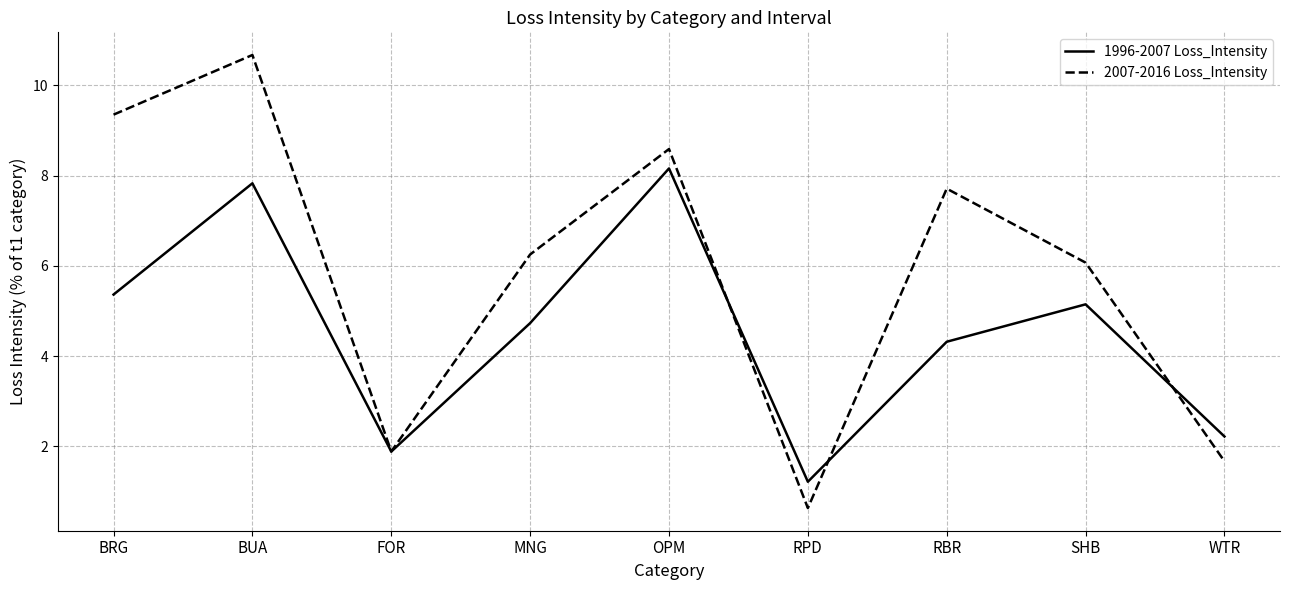

Which series changed the most between BRG and OPM?

1996-2007 Loss_Intensity